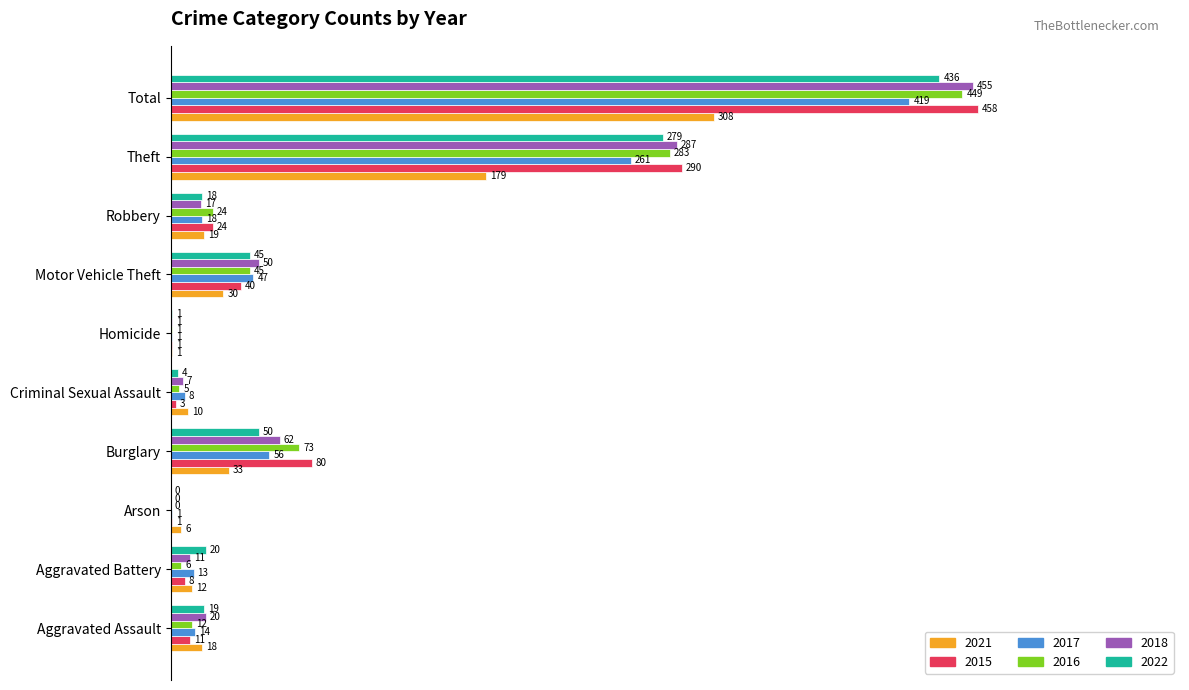

What are all the series names shown in the legend?

2021, 2015, 2017, 2016, 2018, 2022